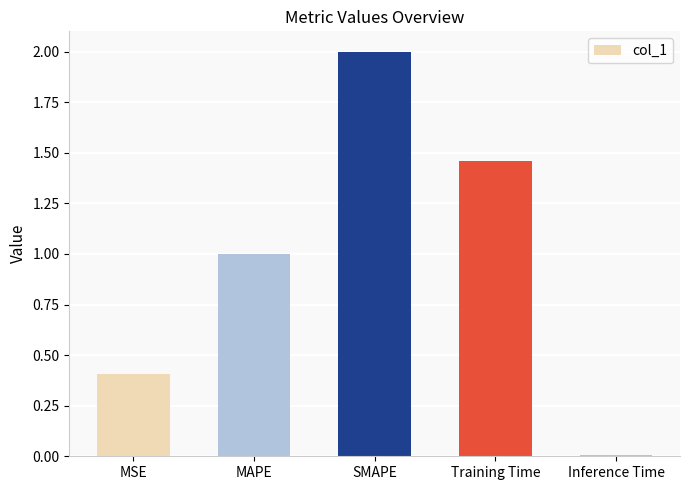

List the labels in order of value, smallest first.

Inference Time, MSE, MAPE, Training Time, SMAPE